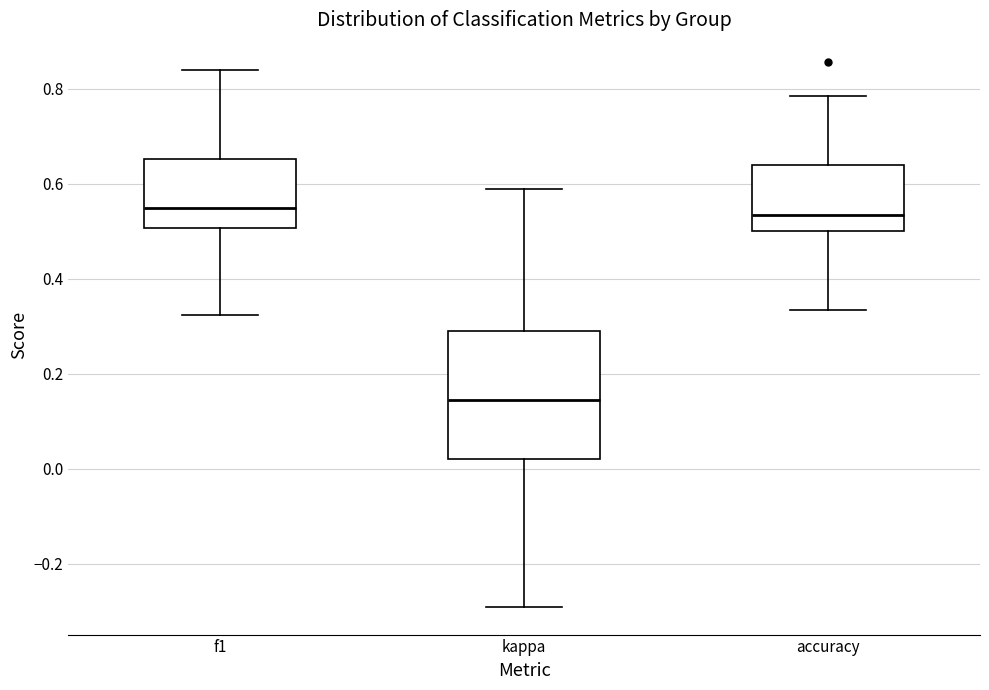

Where does the lower whisker of the box for kappa end on the y-axis? The values are not printed on the chart, so give them approximately, as read against the axis.

-0.30